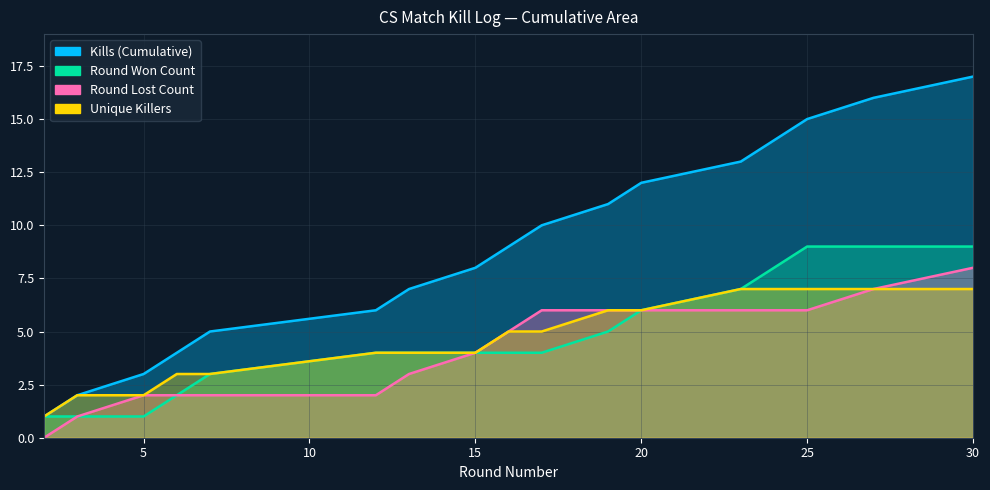

At which label does Kills (Cumulative) reach its minimum?

2